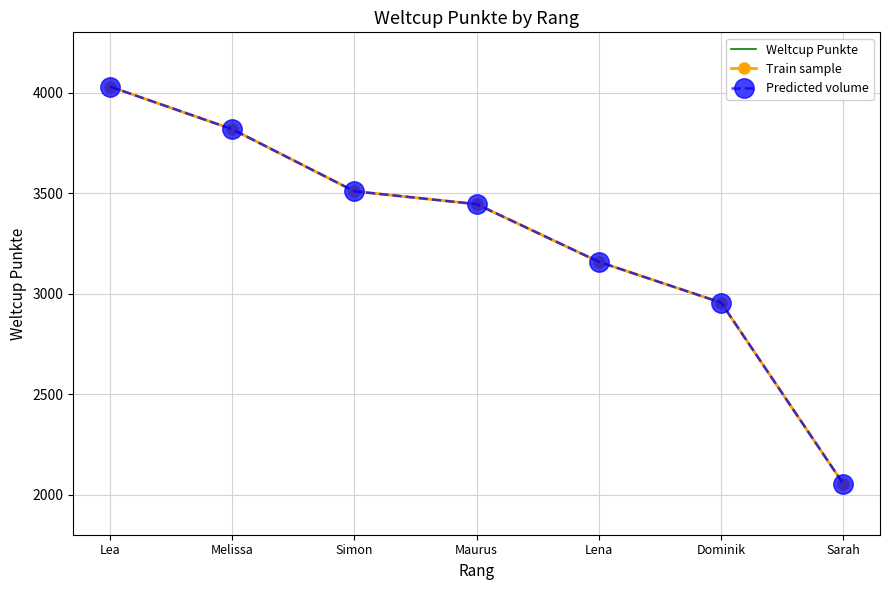

Rank the categories by Train sample value from lowest to highest.

Sarah, Dominik, Lena, Maurus, Simon, Melissa, Lea